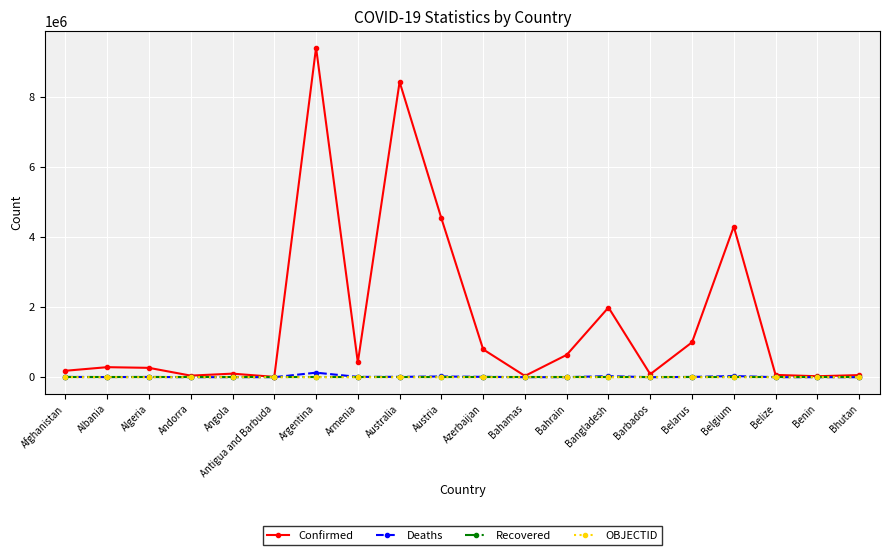

Which series has the widest spread of values?

Confirmed